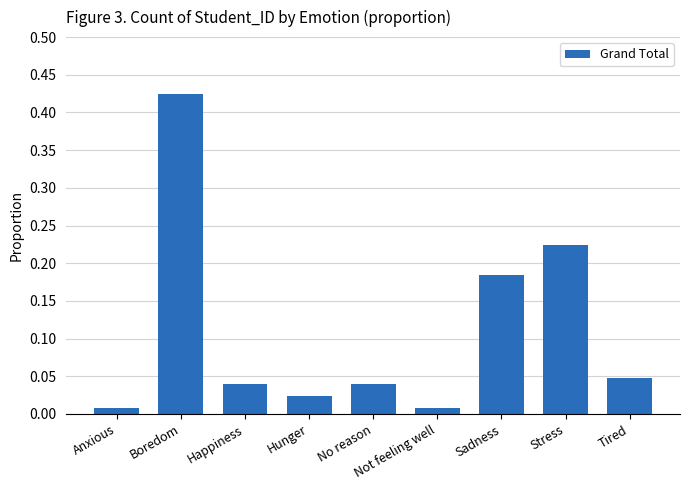

Does the chart contain any negative values?

No